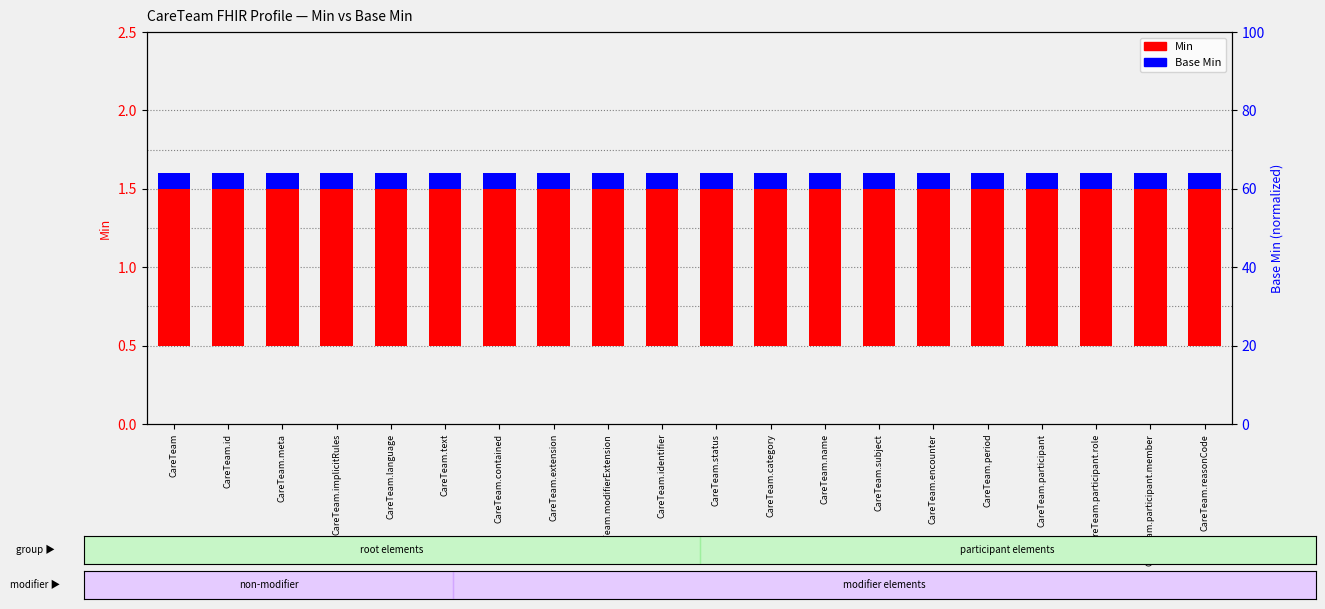

What is the label of the 18th bar from the right?

CareTeam.meta